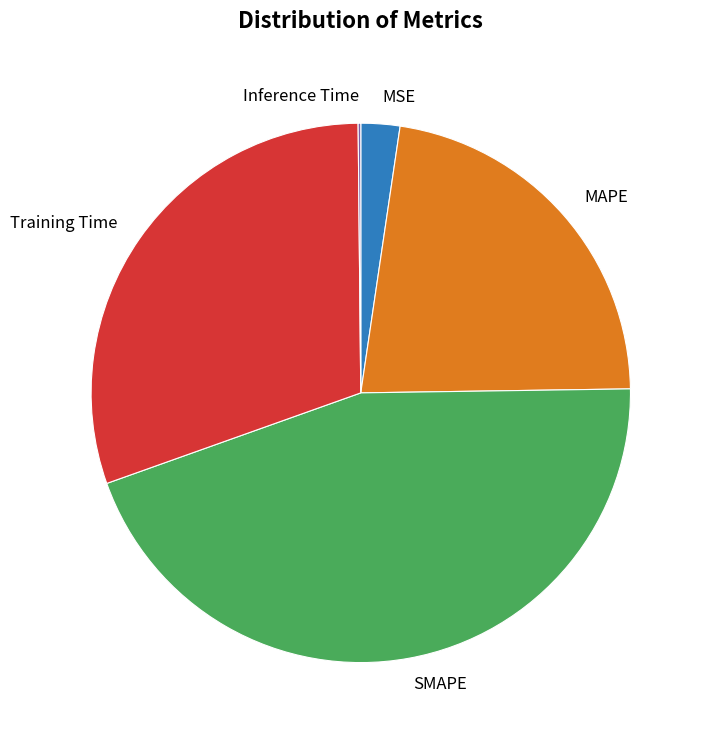

Between SMAPE and Training Time, which is larger?

SMAPE